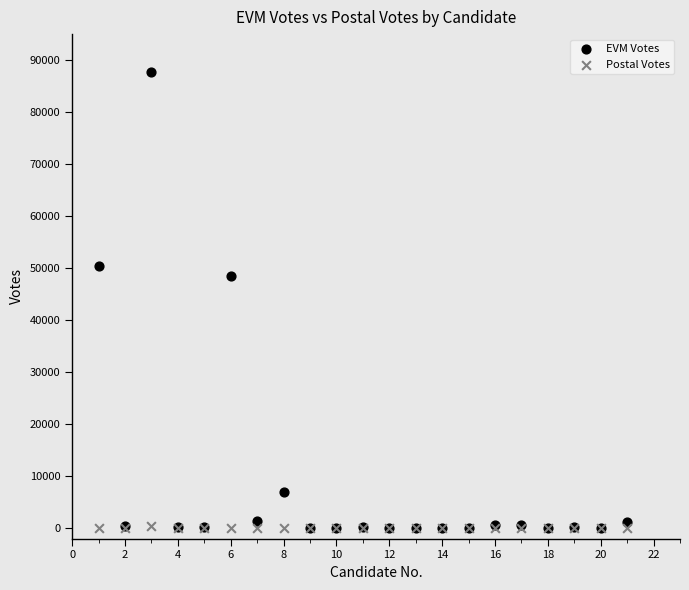

Which series has the largest Y range (max minus min)?

EVM Votes